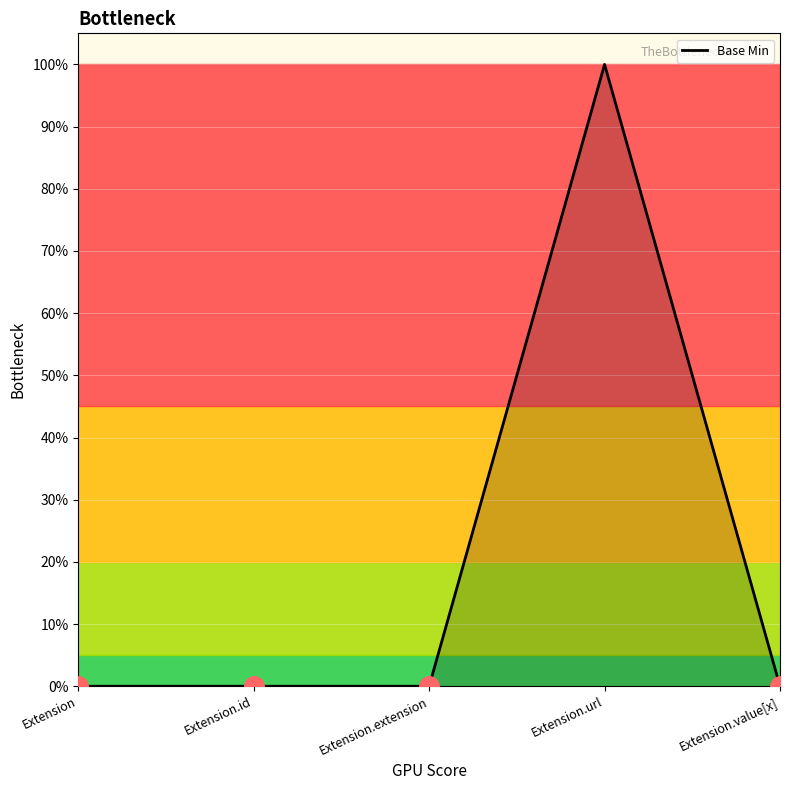

True or false: the data shows 0 at Extension.

True